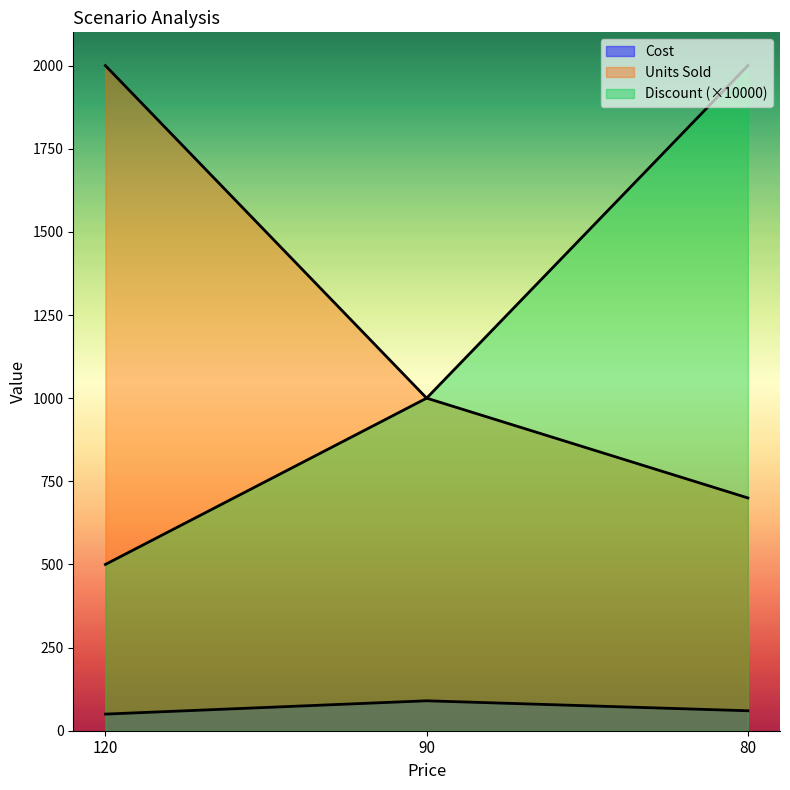

What is the difference between the highest and lowest values at 120?

1950